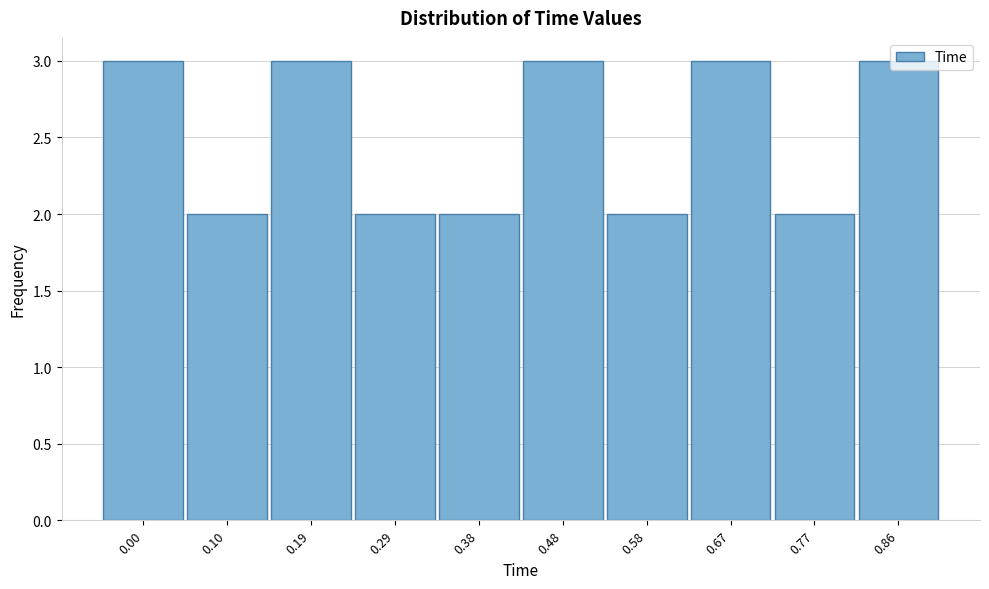

The value at 0.10 is 3. True or false?

False